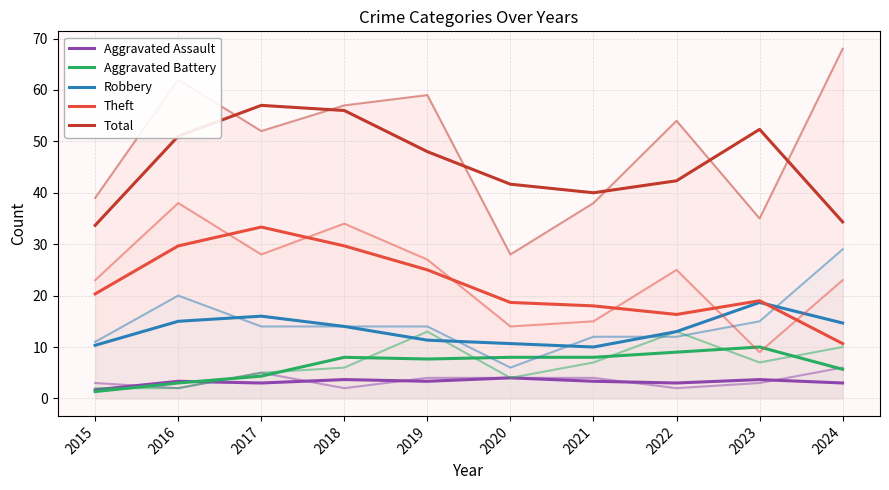

How many lines are shown in the chart?

5